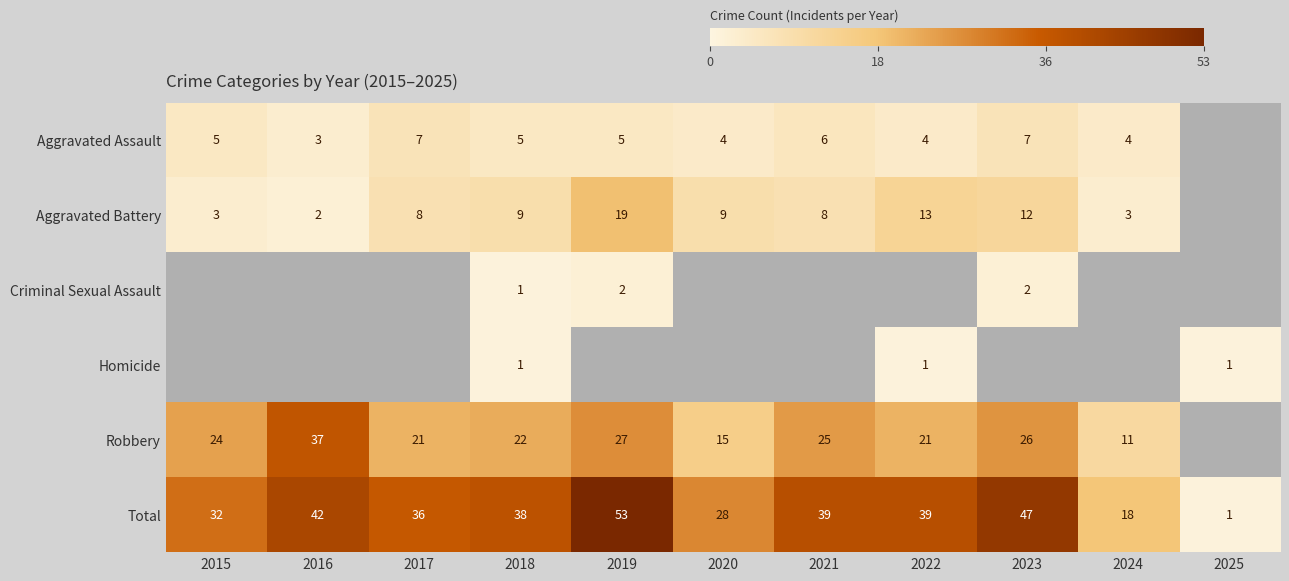

Is it true that Total equals 14 at 2019?

False